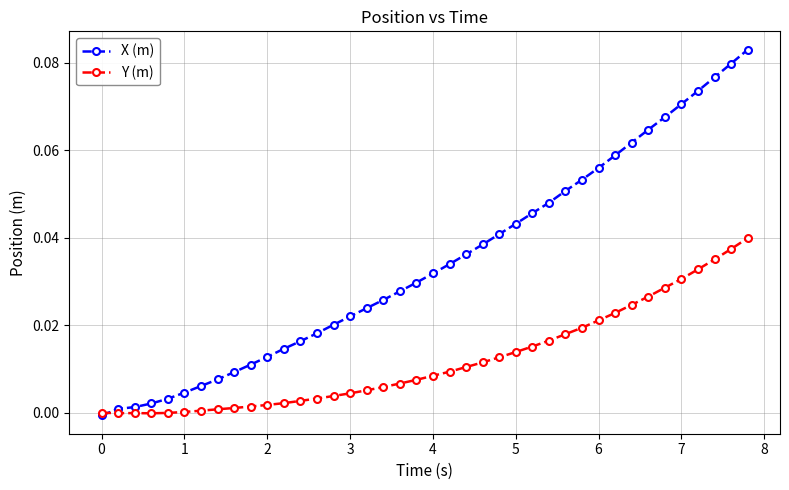

Which series has the widest spread of values?

X (m)